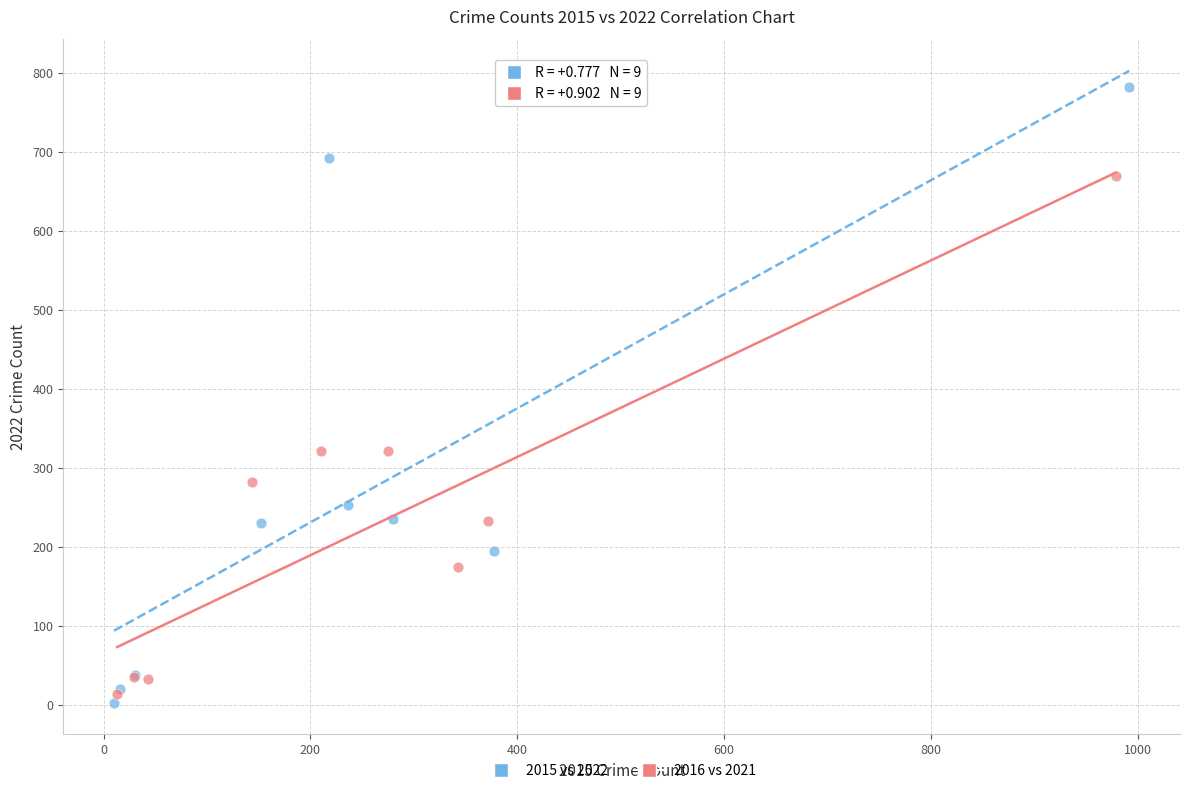

Which series reaches the maximum Y coordinate?

2015 vs 2022